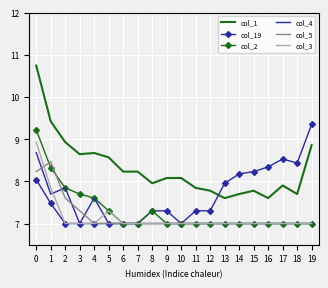

Between 9 and 13, which series saw the biggest shift?

col_19